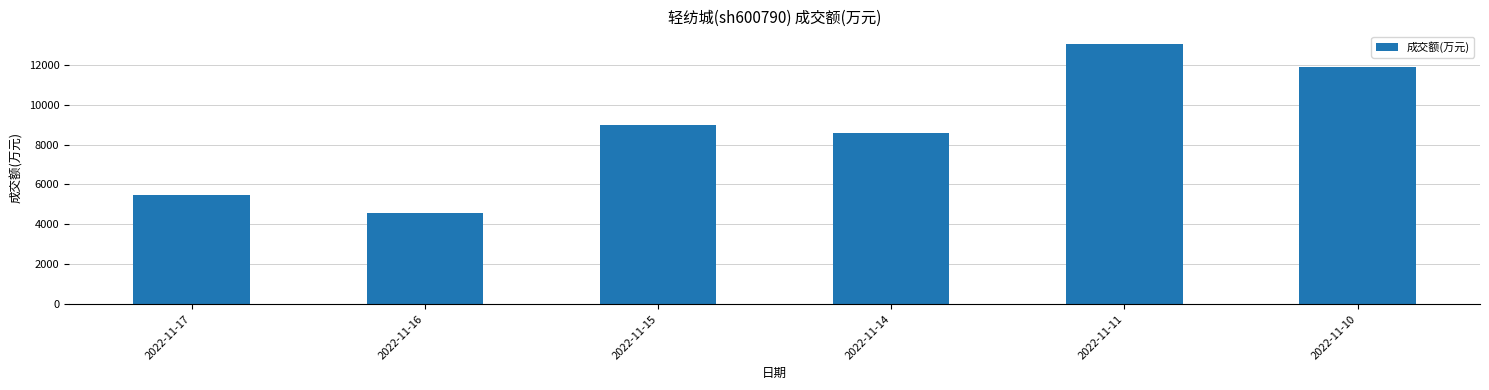

Reading left to right, transcribe all the data shown in this chart.

5462	4575	8968	8556	13024	11885